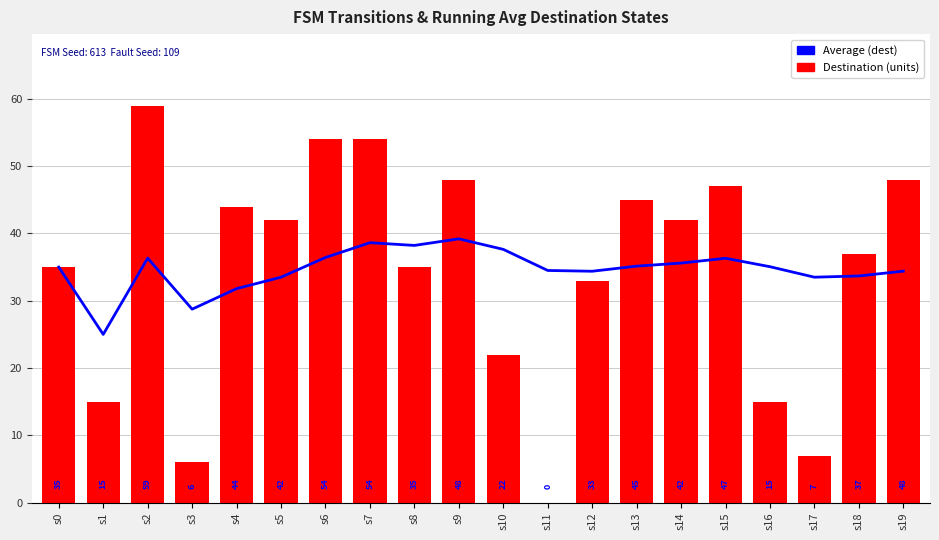

Is it true that Average (dest) equals 55.2 at s2?

False